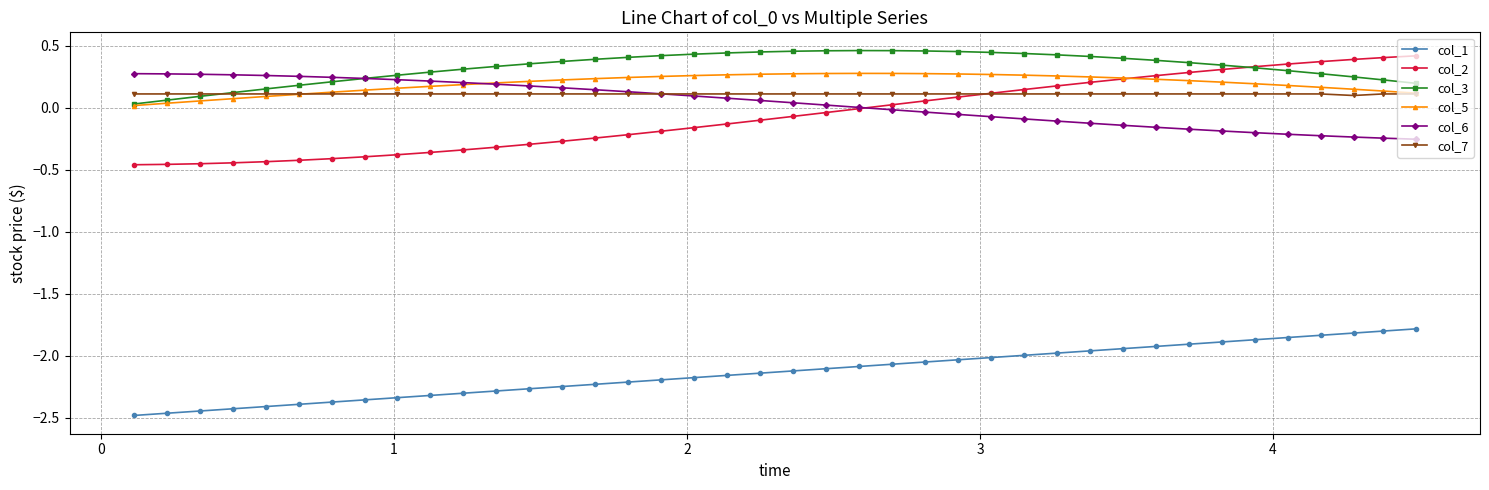

True or false: col_5 and col_1 cross at least once.

False